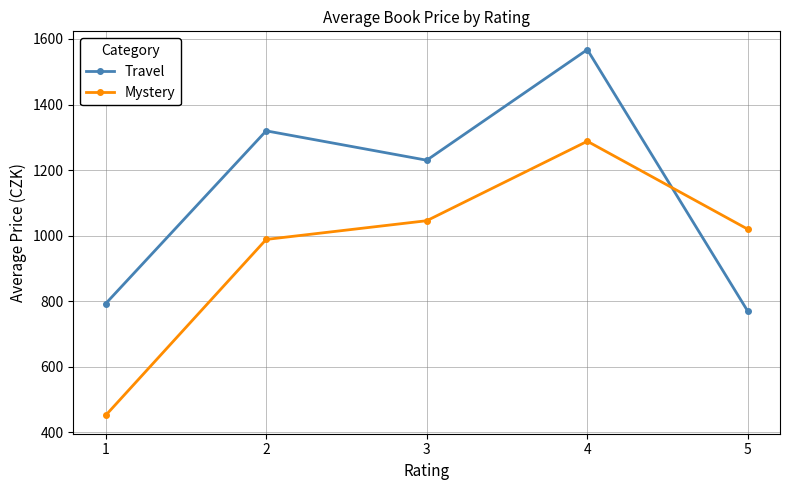

The value of Travel at 4 is 1567.5. True or false?

True